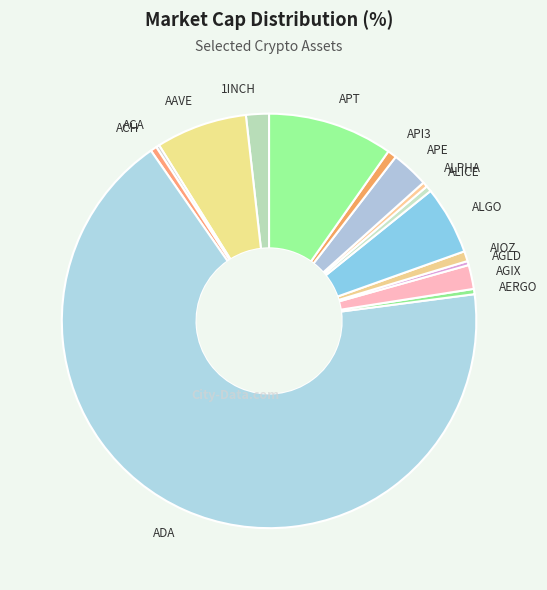

The 1INCH slice represents 2% of the pie. True or false?

True